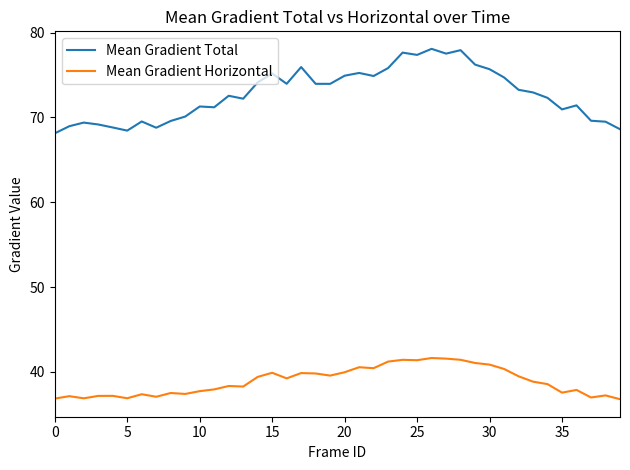

Does the chart have visible grid lines?

No